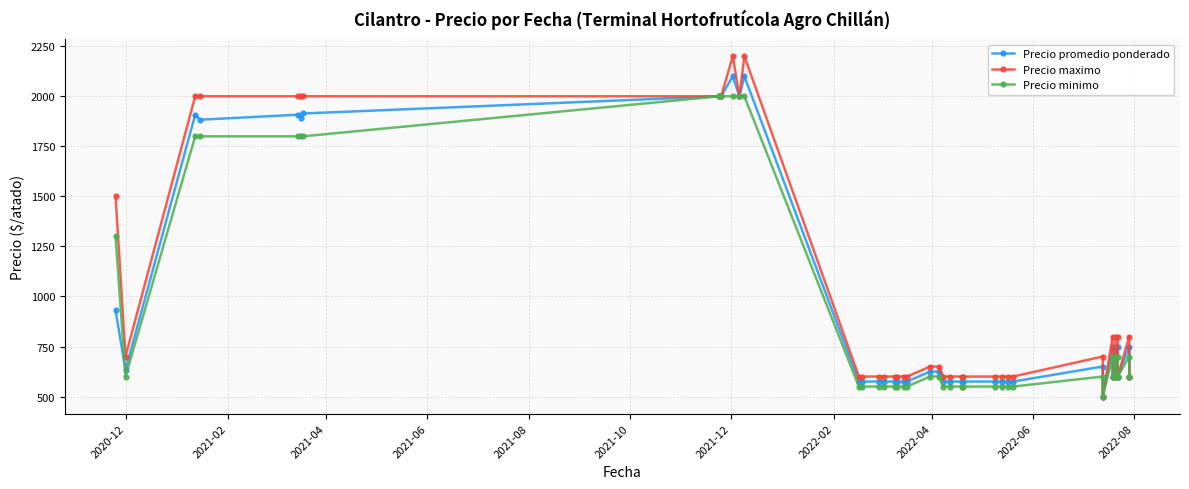

What is the smallest value displayed?

500